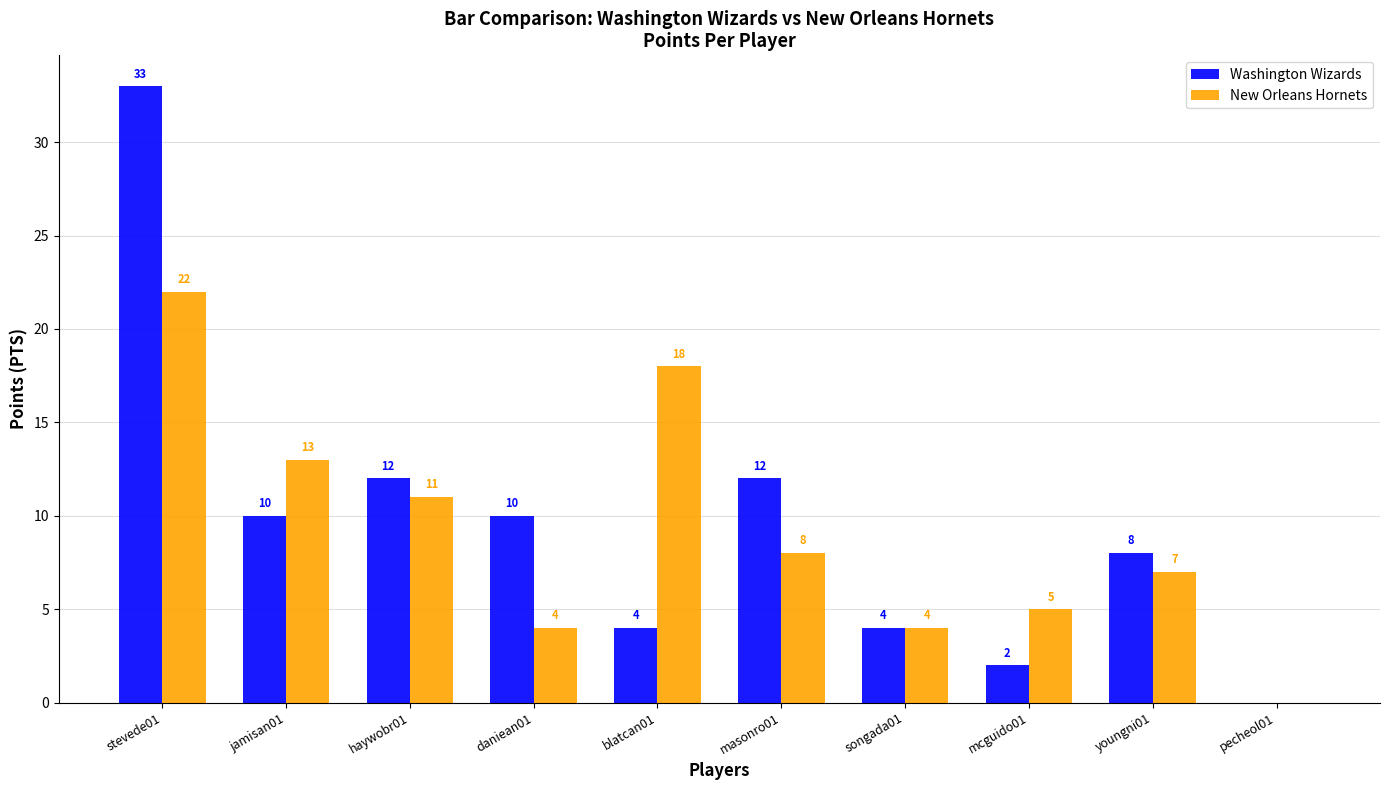

Between daniean01 and youngni01, which series saw the biggest shift?

New Orleans Hornets